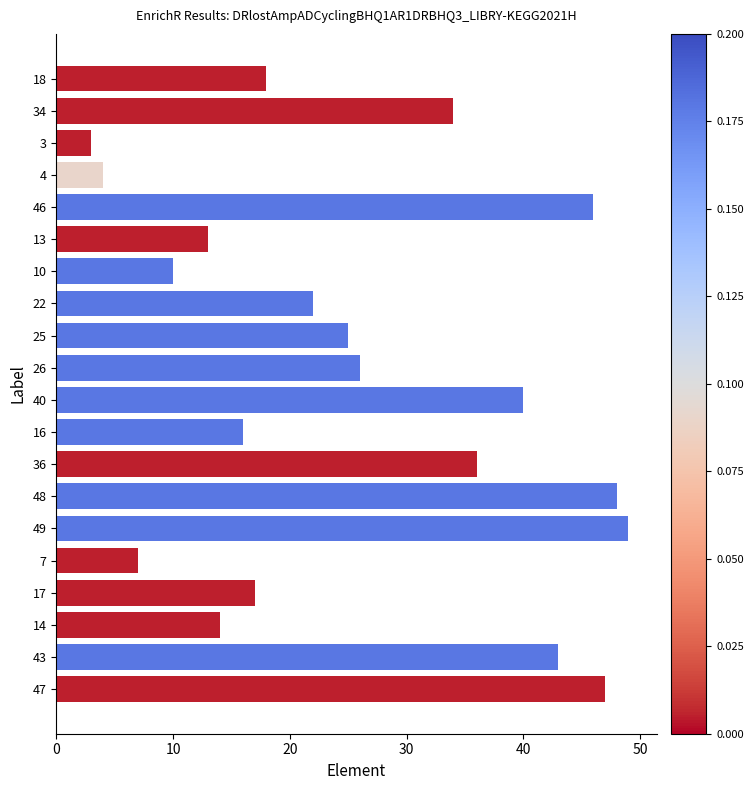

What is the difference between the second highest and minimum values?

45